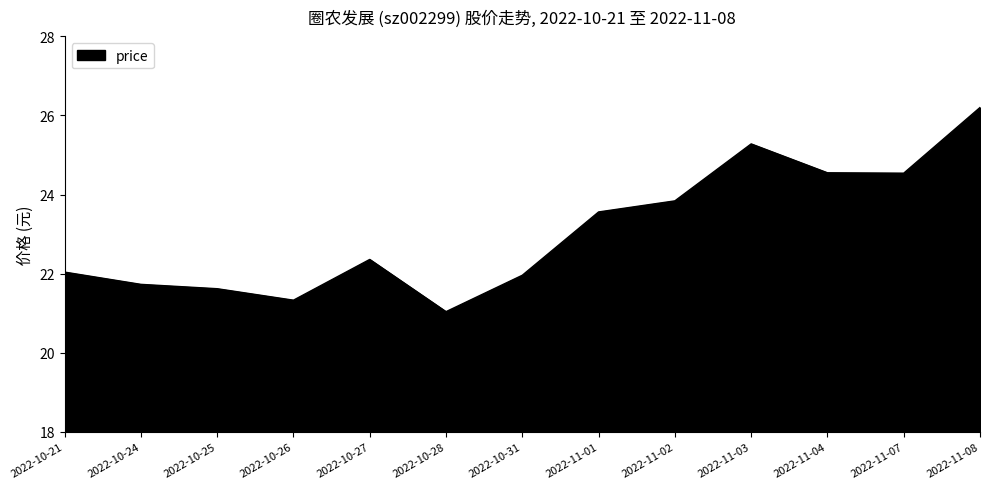

Which category has the highest value across all series?

2022-11-08